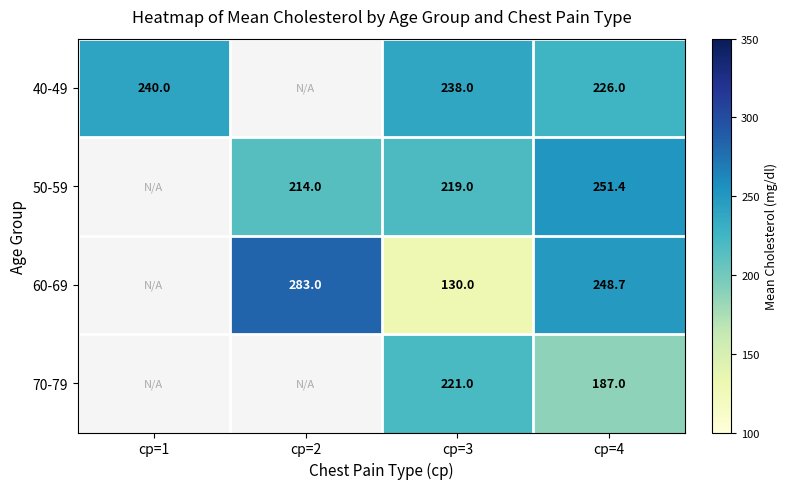

Which series changed the most between cp=3 and cp=4?

60-69